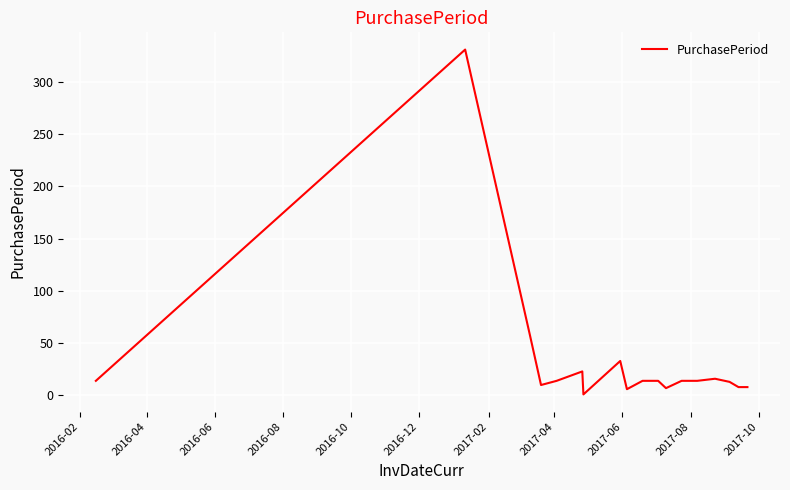

What is the maximum value shown in the chart?

331